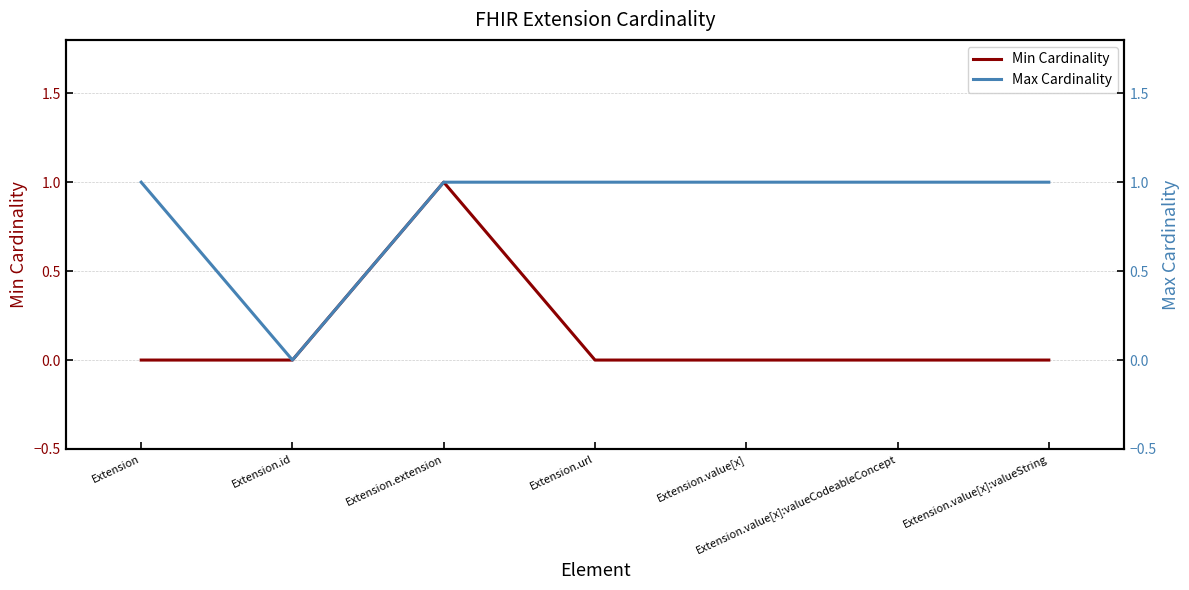

Which label corresponds to the smallest value in the chart?

Extension